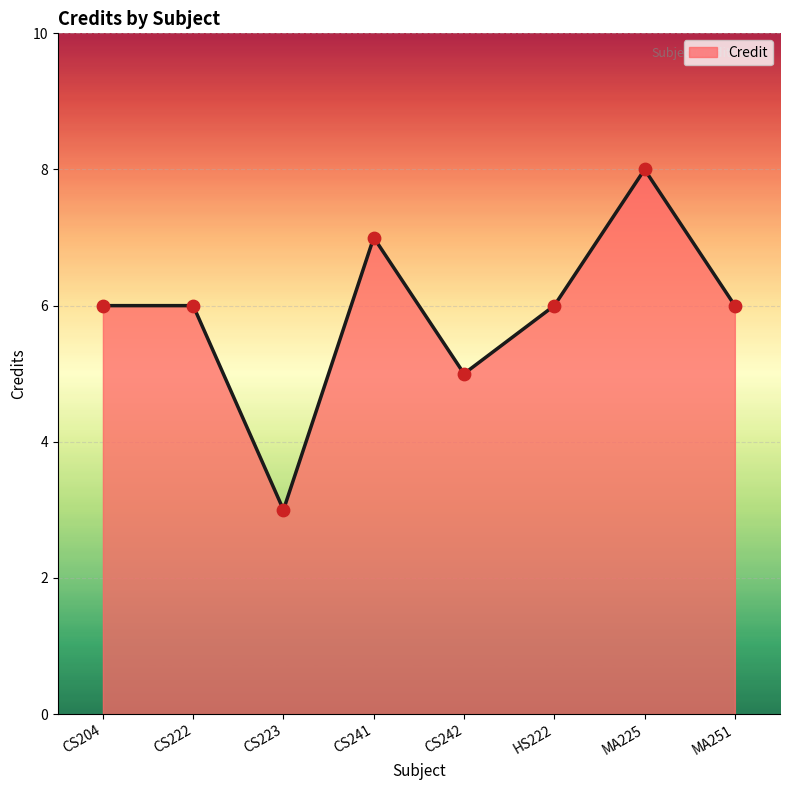

What is the change in value from CS242 to MA225?

+3